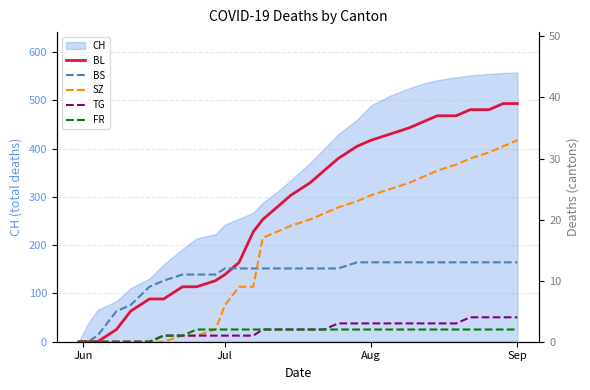

What is the highest value of the CH series?

558